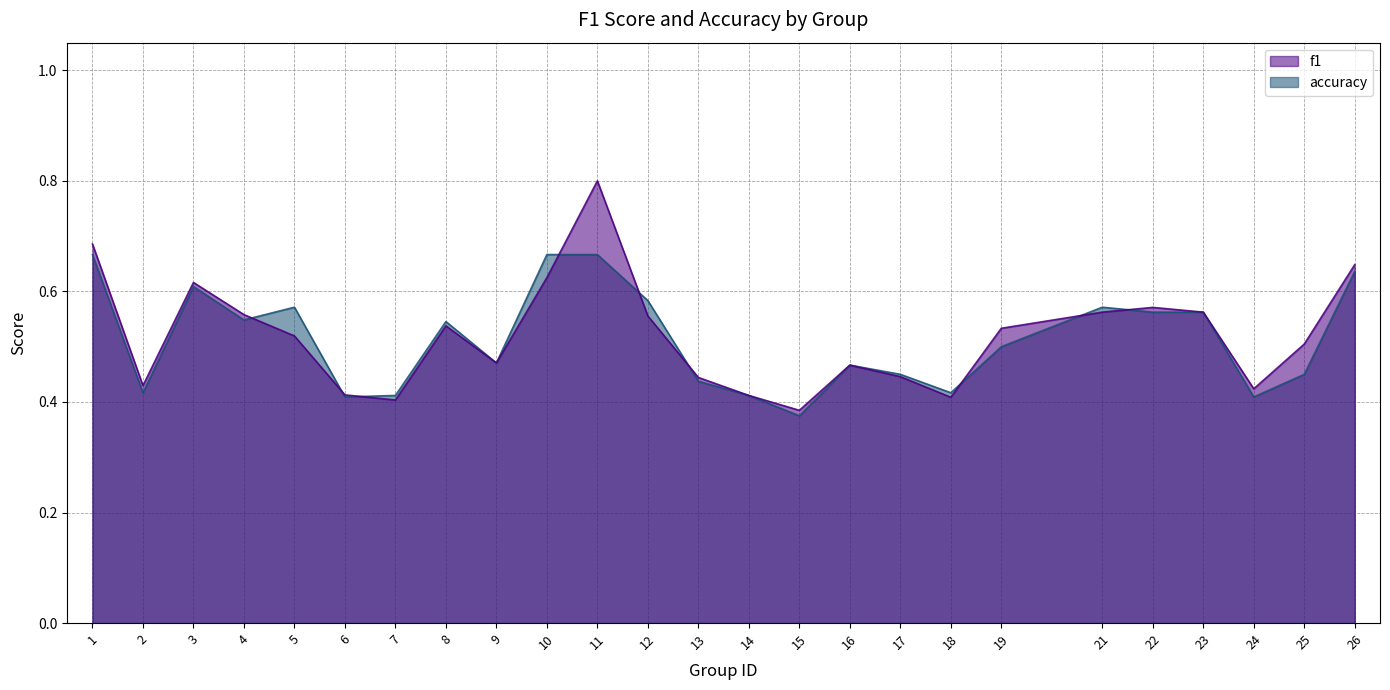

Is the value of f1 at 5 greater than the value of accuracy at 10?

No